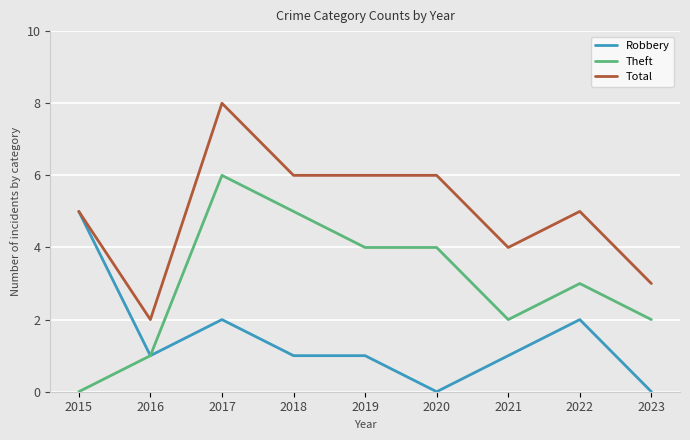

Is the value of Total at 2017 greater than the value of Robbery at 2016?

Yes